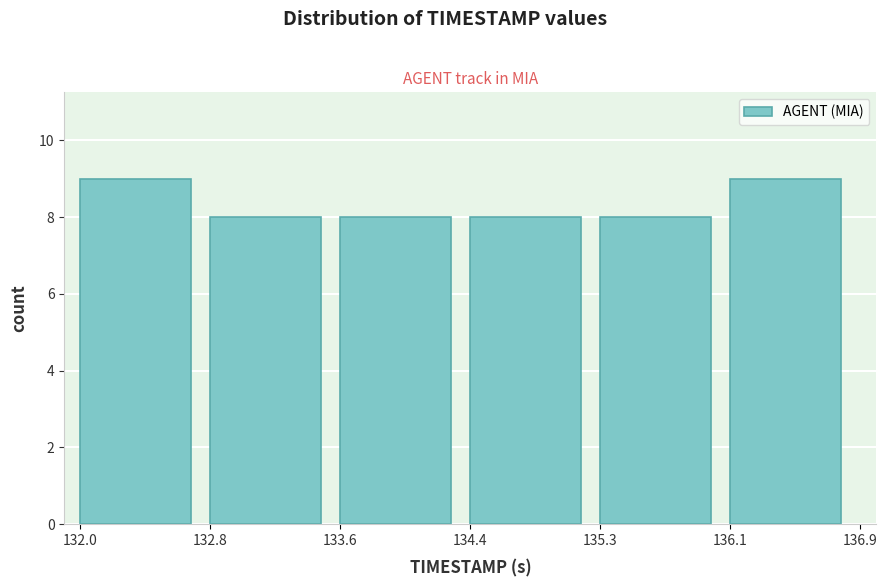

Reading left to right, transcribe this chart: for each bar, give the range it covers on the x-axis and its height. The values are not printed on the chart, so give them approximately, as read against the axis.

132.0 to 132.8: 9
132.8 to 133.6: 8
133.6 to 134.4: 8
134.4 to 135.3: 8
135.3 to 136.1: 8
136.1 to 136.9: 9